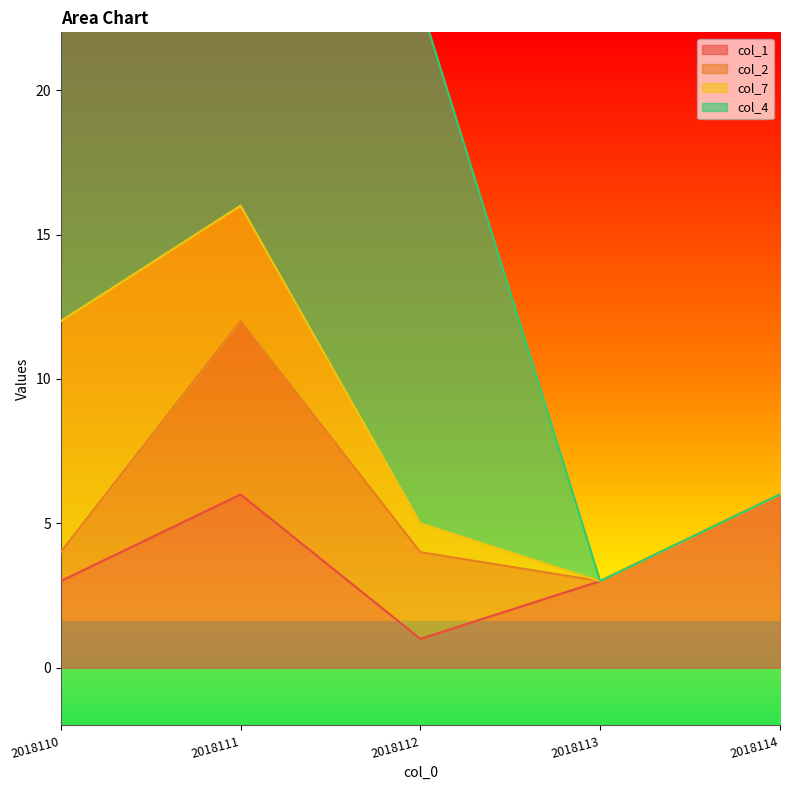

How many distinct data groups are displayed?

4